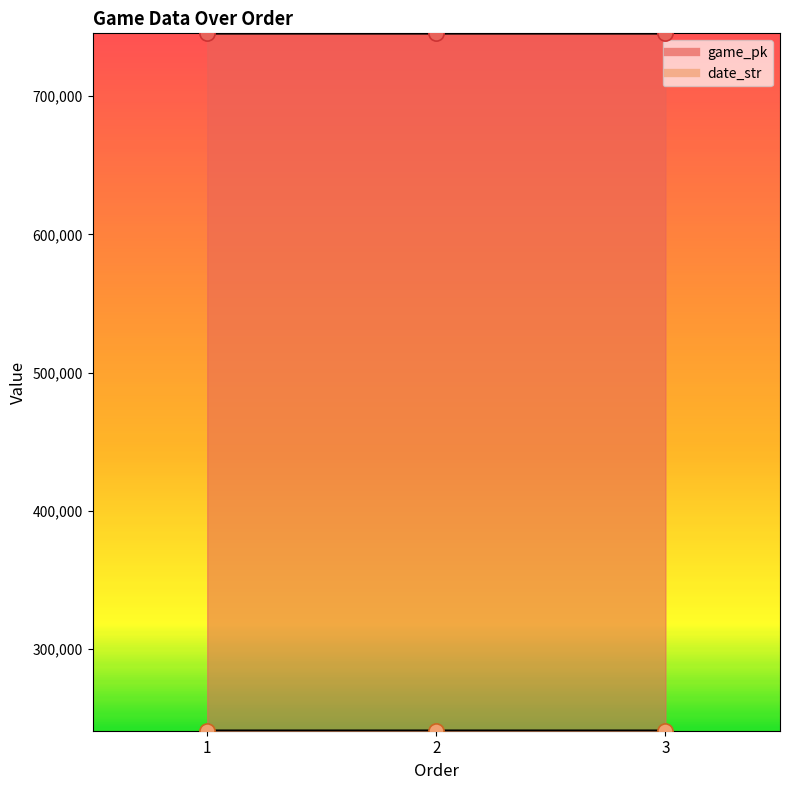

At how many categories does at least one series exceed 440607?

3